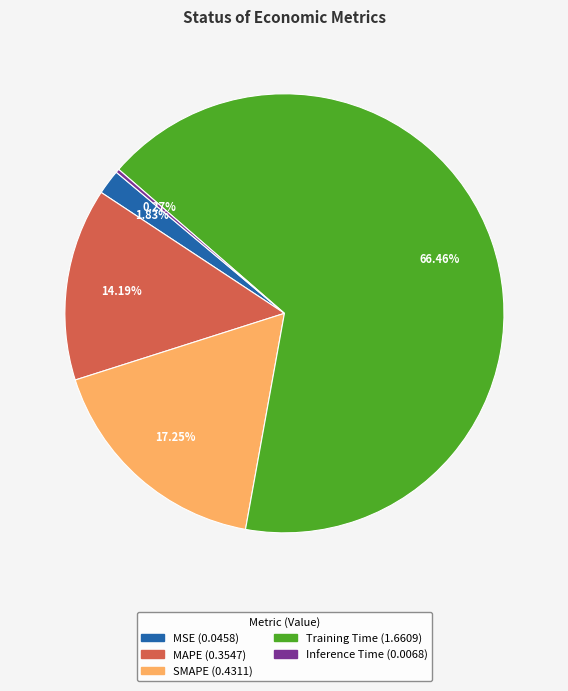

Do MAPE and SMAPE together represent more than half of the pie?

No